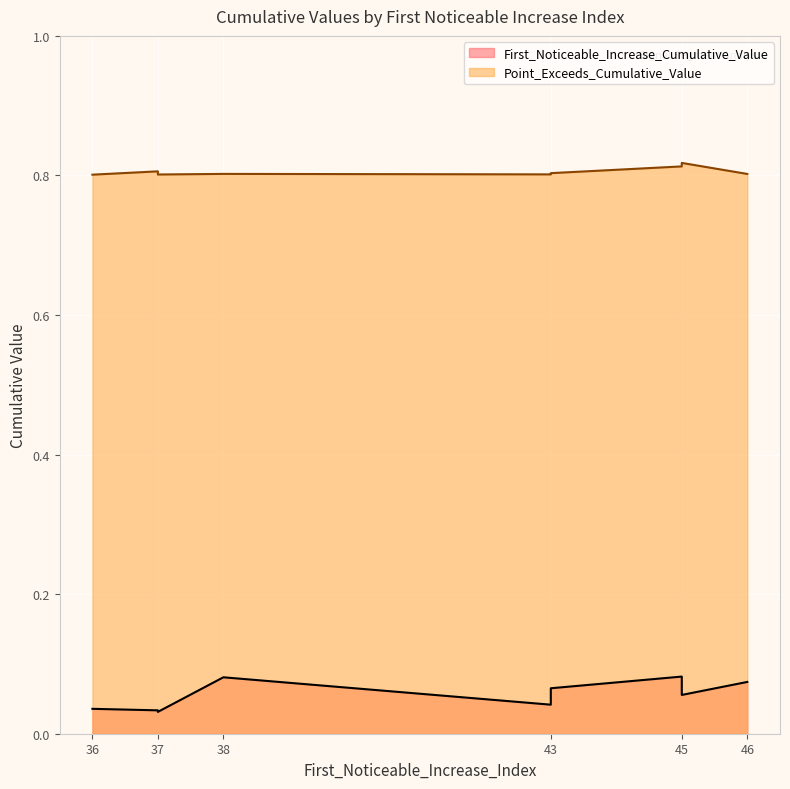

At which label does Point_Exceeds_Cumulative_Value reach its peak?

45